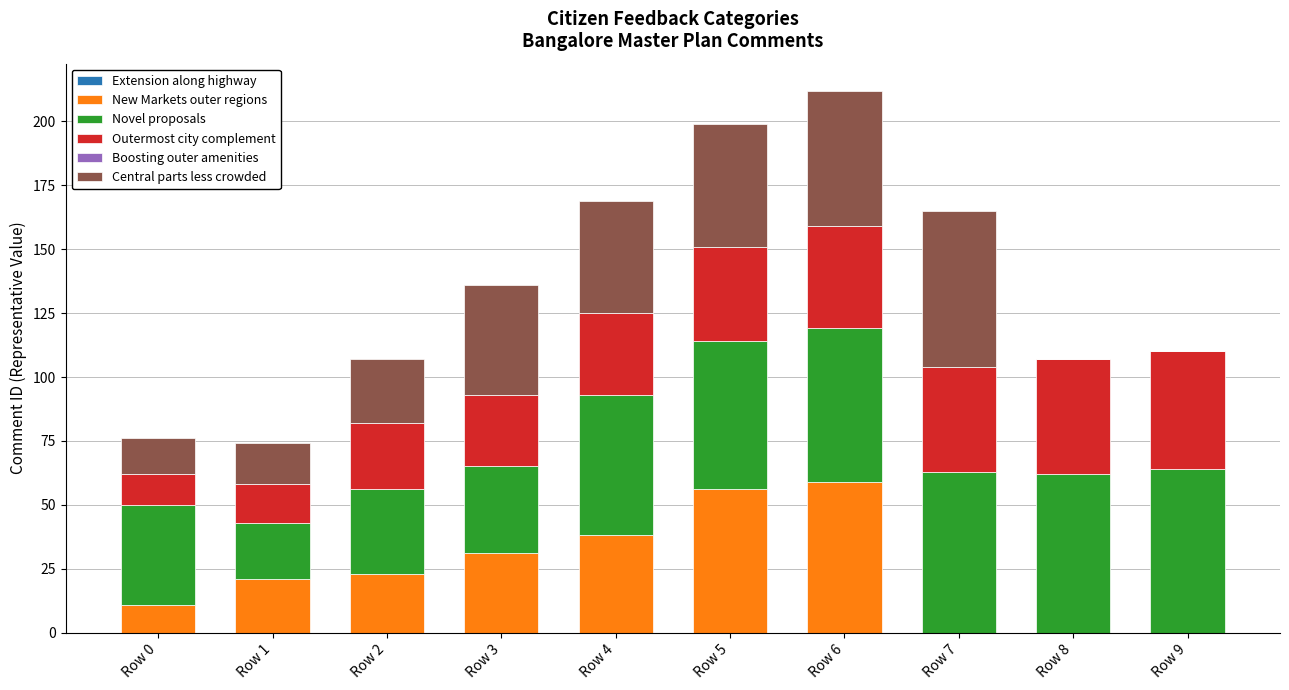

What is the total value across all series at Row 0?

76